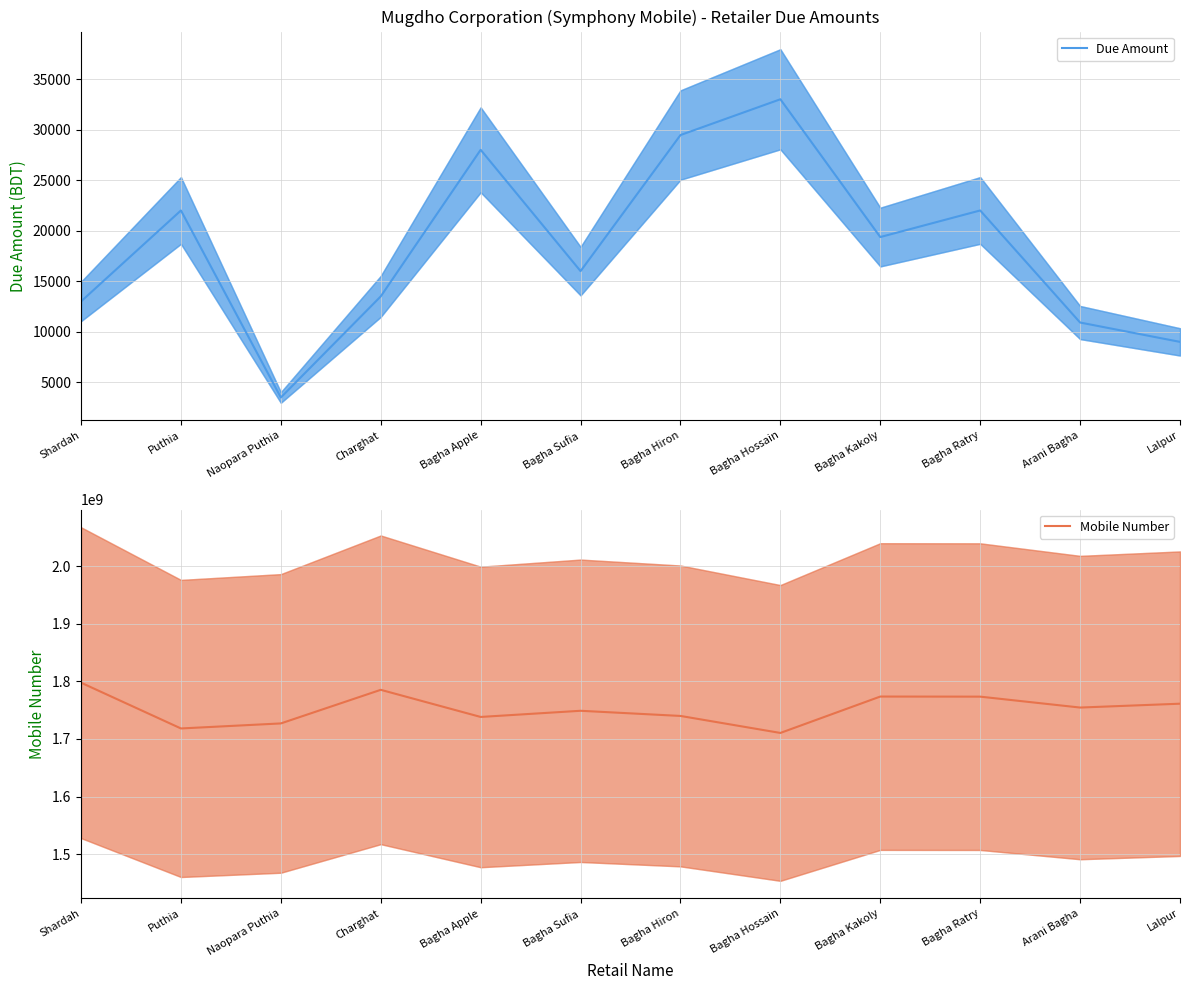

Does the chart display data point markers on the line(s)?

No